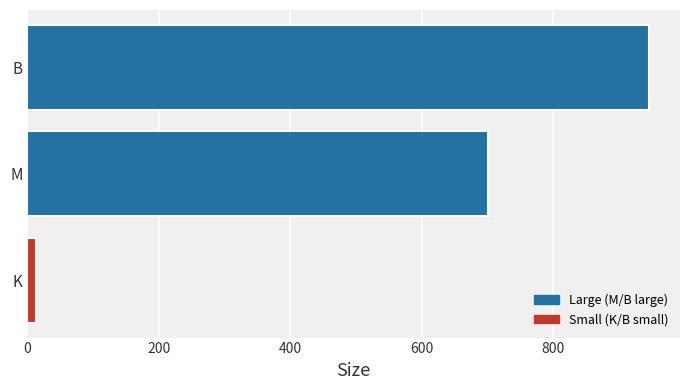

At which label is the value closest to 479?

M